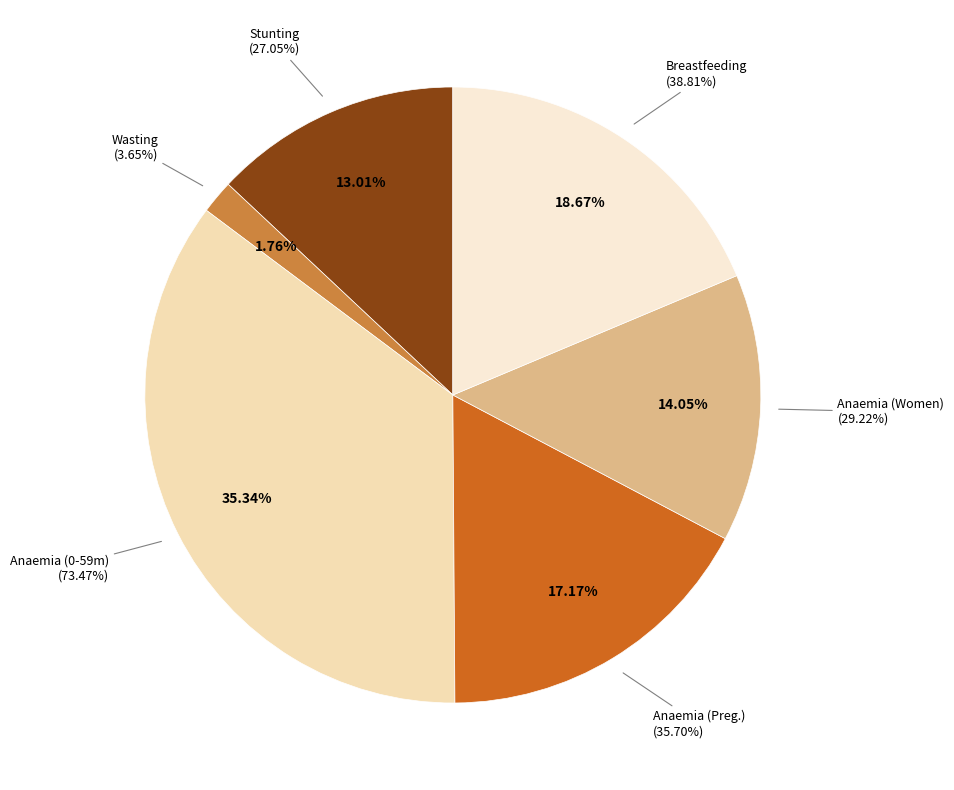

Rank the categories by value from lowest to highest.

Wasting prevalence (%)
(Children 0-59 months), Stunting prevalence (%)
(Children 0-59 months), Anaemia prevalence (%)
(Women of reproductive age), Anaemia prevalence (%)
(Pregnant women), Breastfeeding
(Children 0-5 months), Anaemia prevalence (%)
(Children 0-59 months)